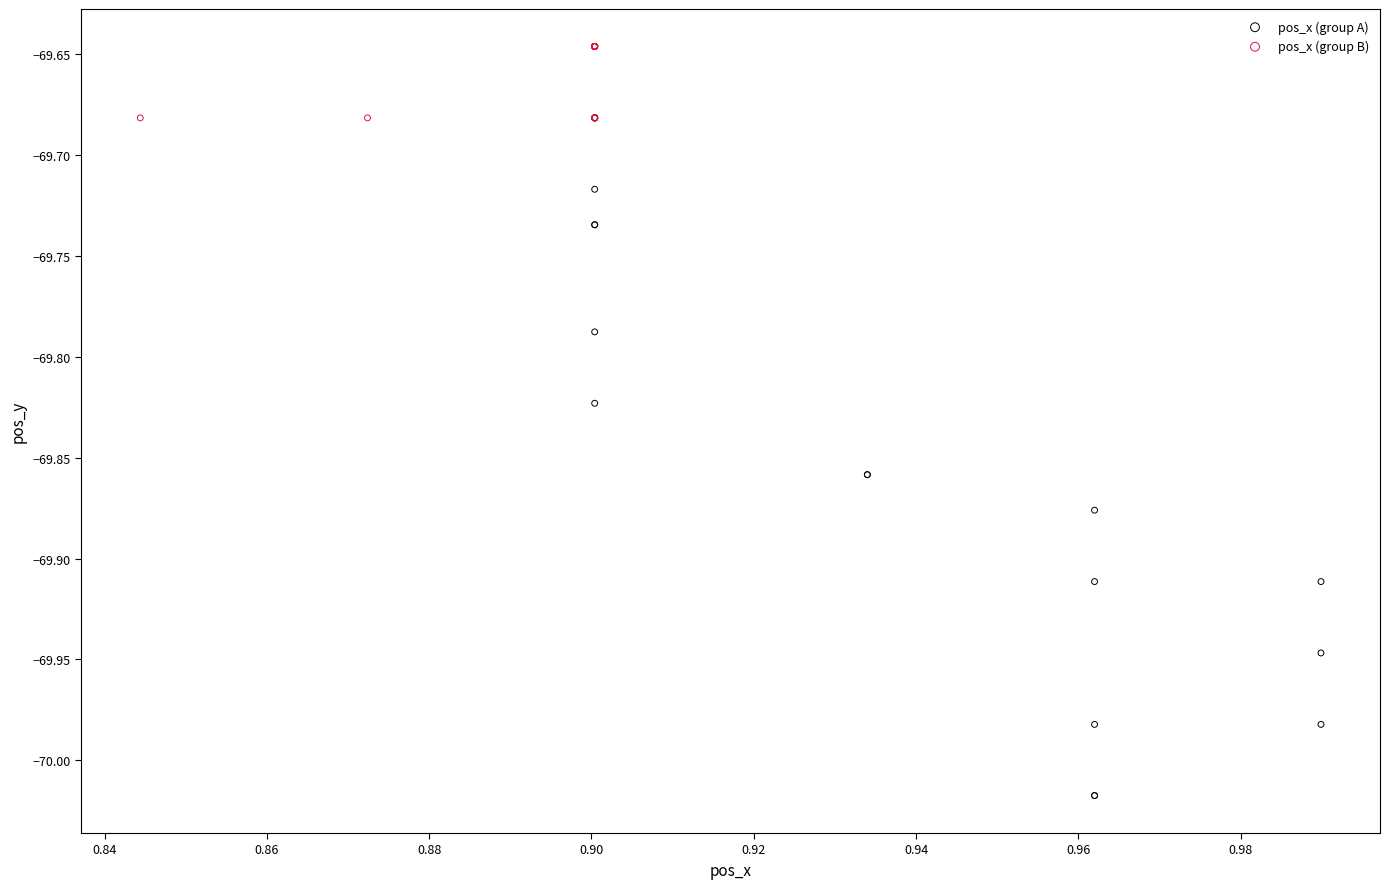

Which series has the largest Y range (max minus min)?

pos_x (group A)